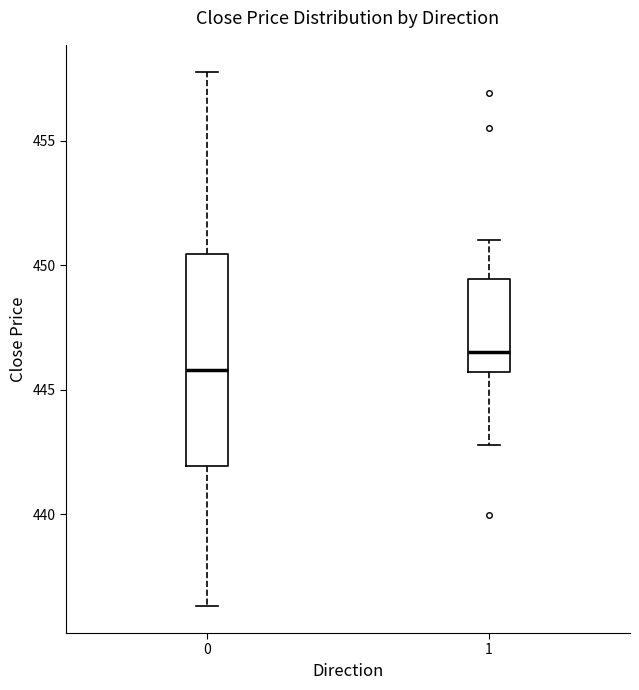

Which box has the lowest median line?

0